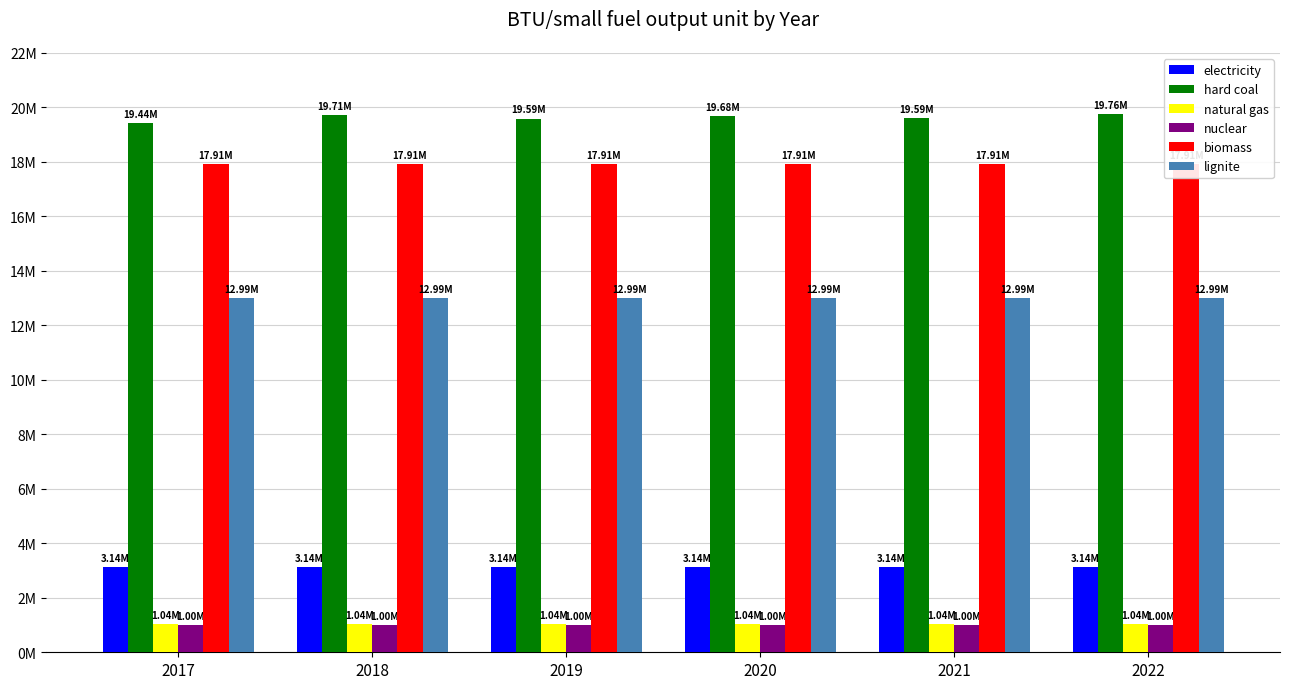

Which series has the largest total across all categories?

hard coal